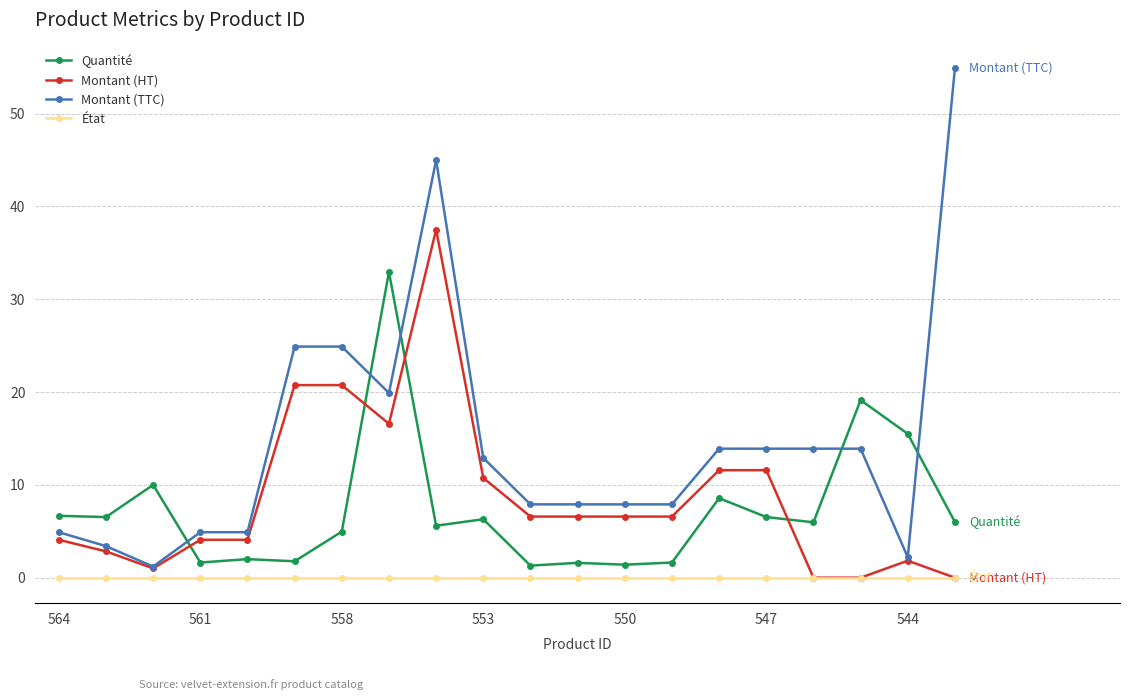

What is the greatest value displayed?

54.9